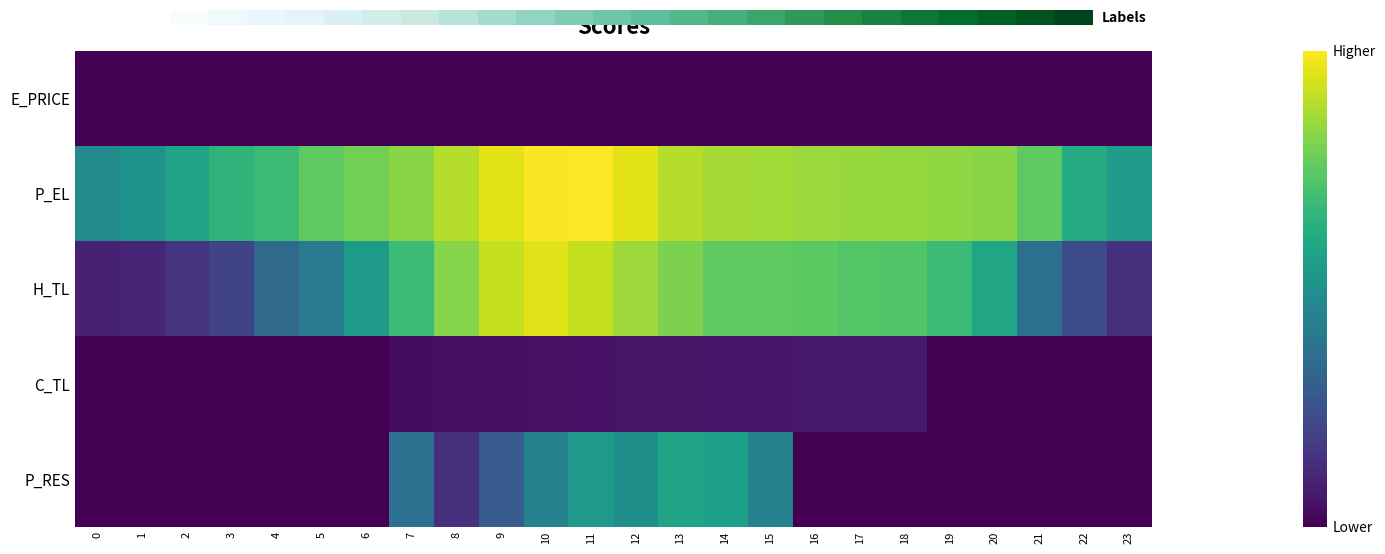

At which category is the sum across all series the highest?

11